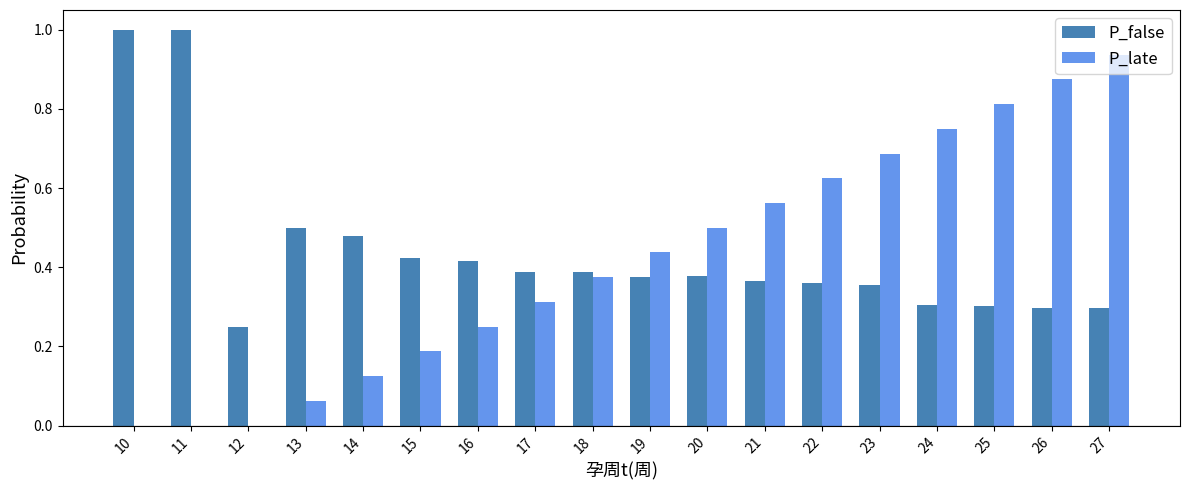

Which series changed the most between 14 and 19?

P_late